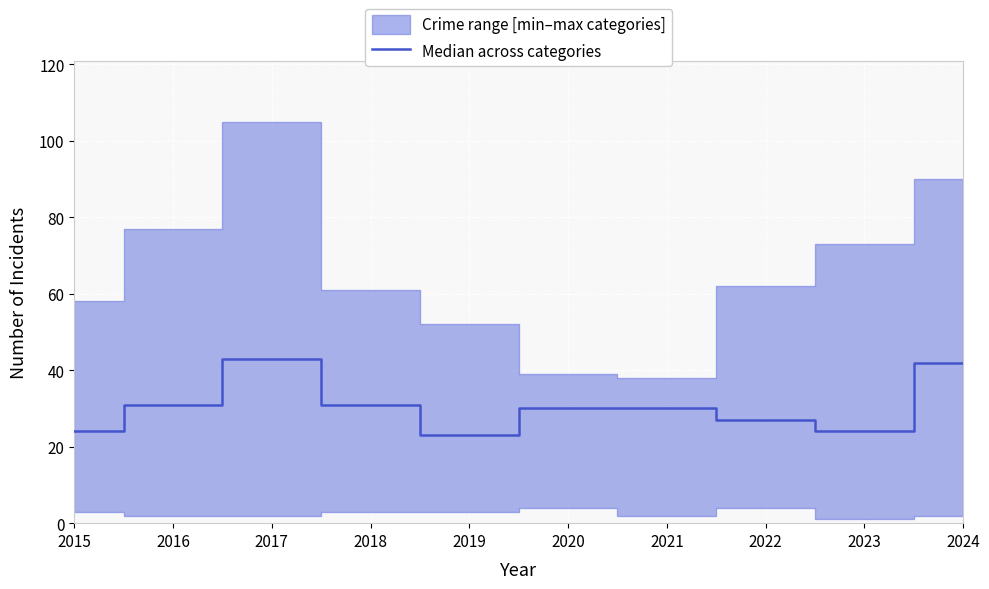

Which has a higher value, 2024 or 2022?

2024